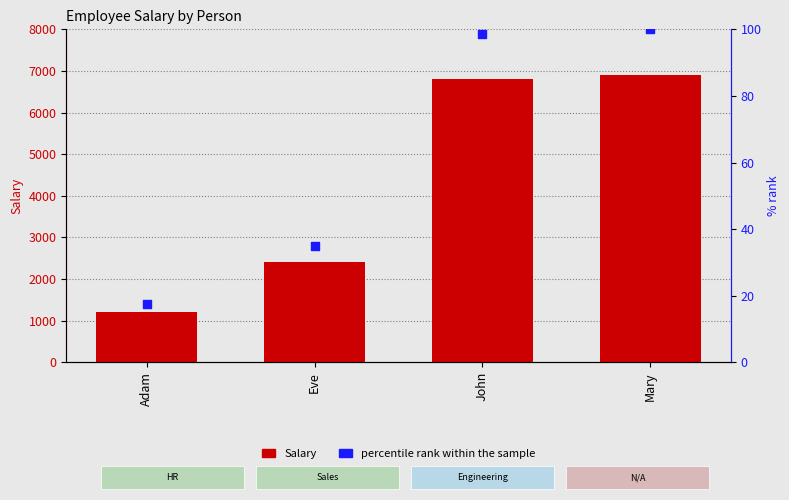

At how many categories does at least one series exceed 1903?

3